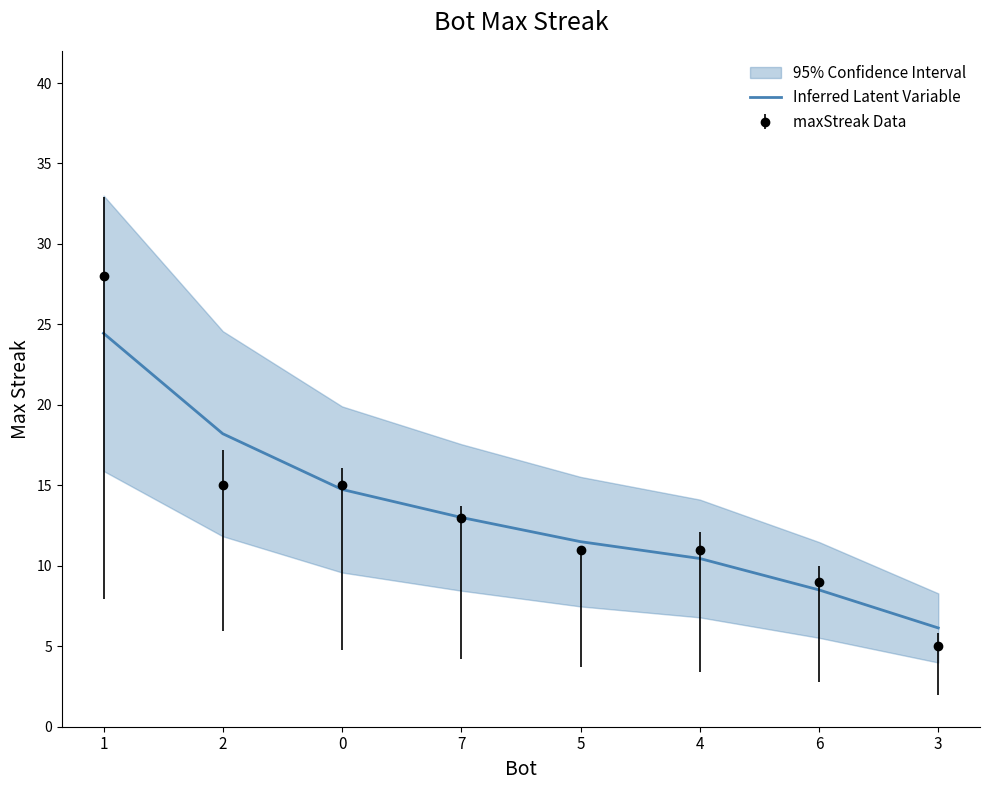

List the labels in order of value, smallest first.

3, 6, 4, 5, 7, 0, 2, 1